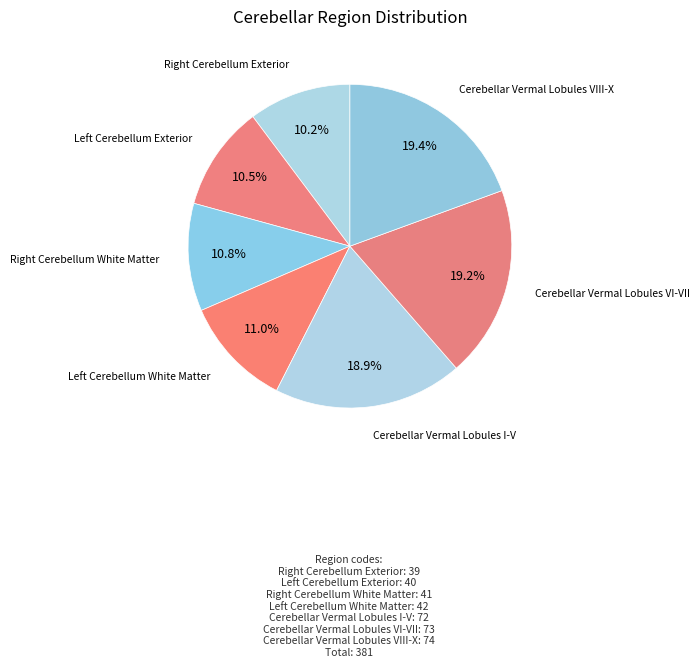

What percentage is NOT represented by Cerebellar Vermal Lobules VIII-X?

80.6%